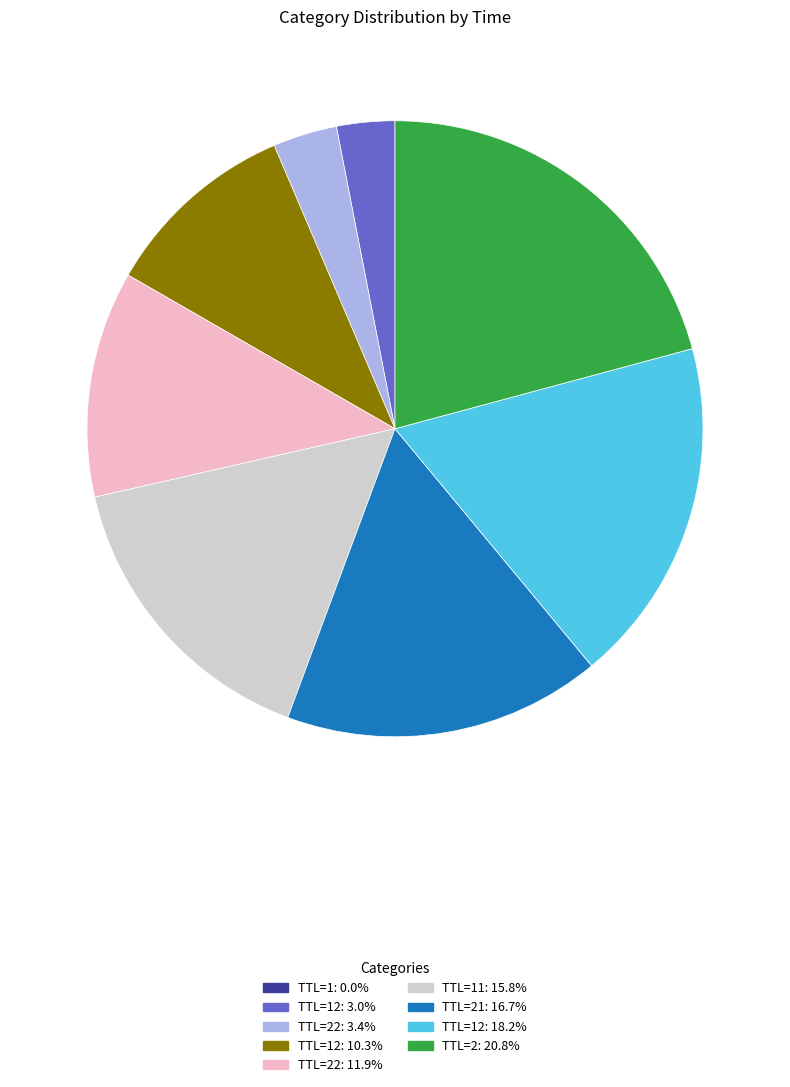

Is there a majority slice in this chart?

No